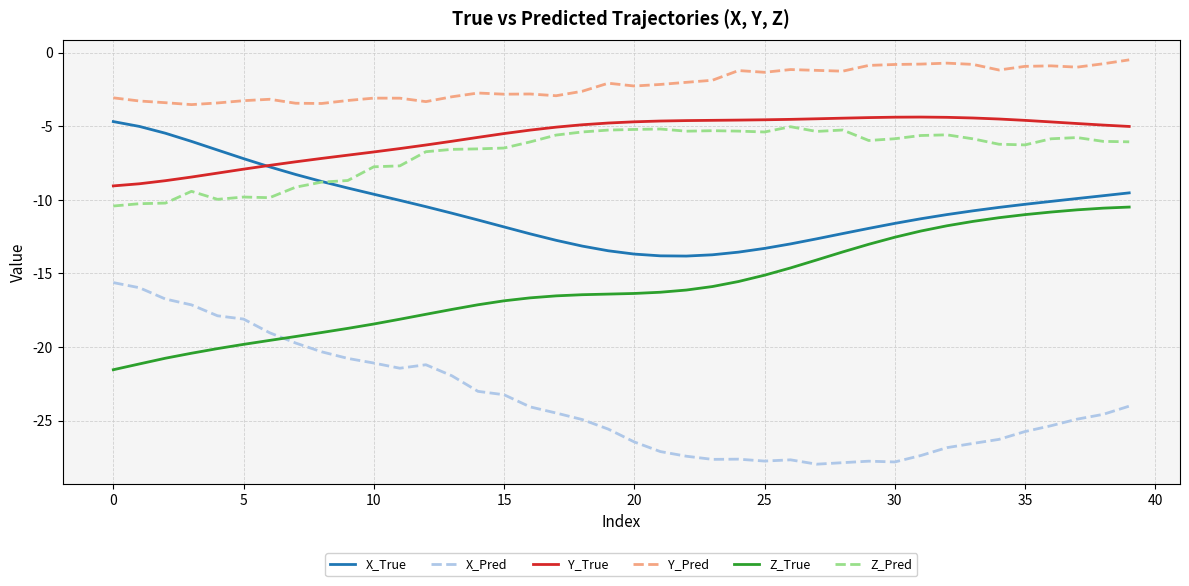

Which series has the largest range (max minus min)?

X_Pred